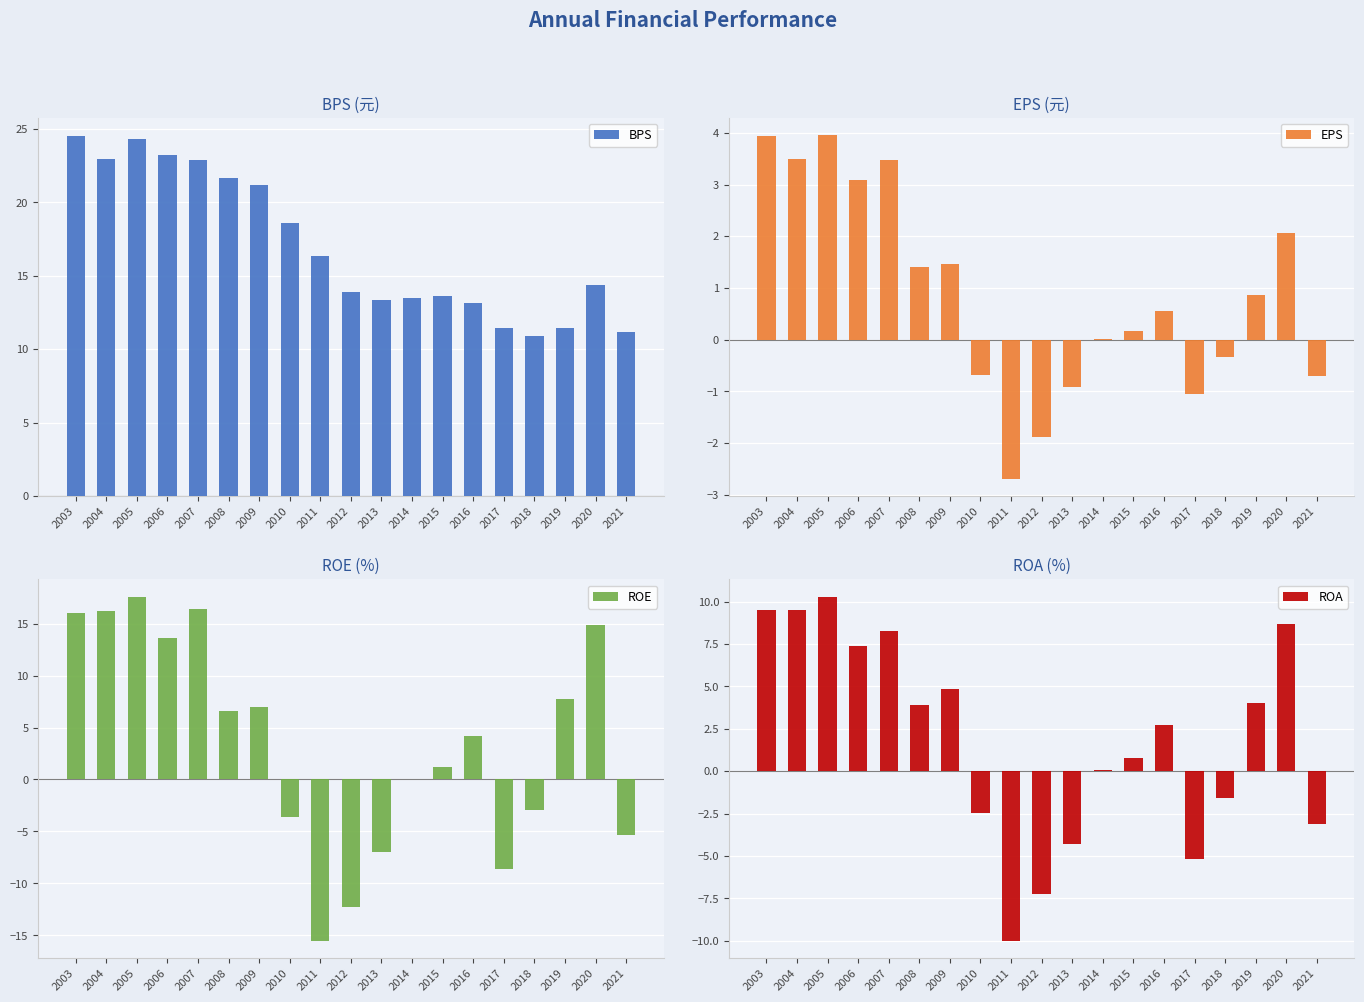

Which category has the highest value in the BPS series?

2003